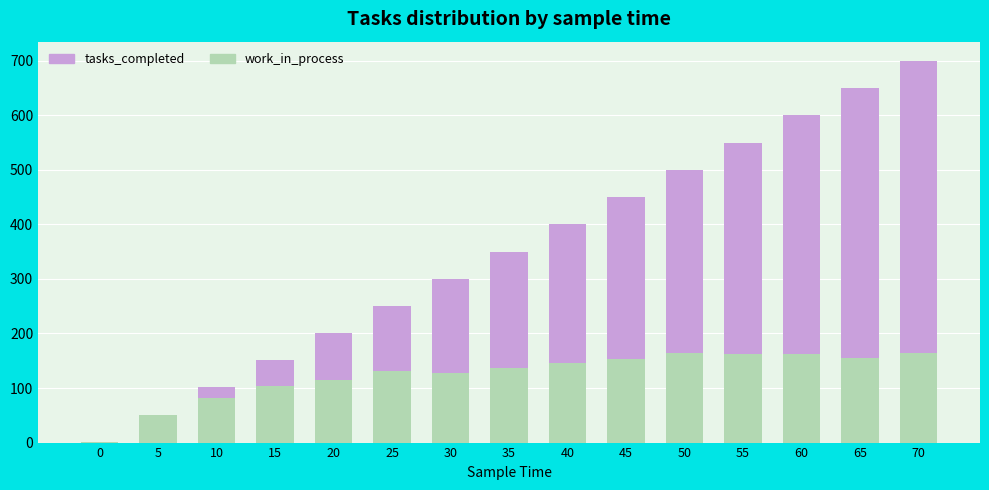

True or false: work_in_process has a value of 259 at 40.

False